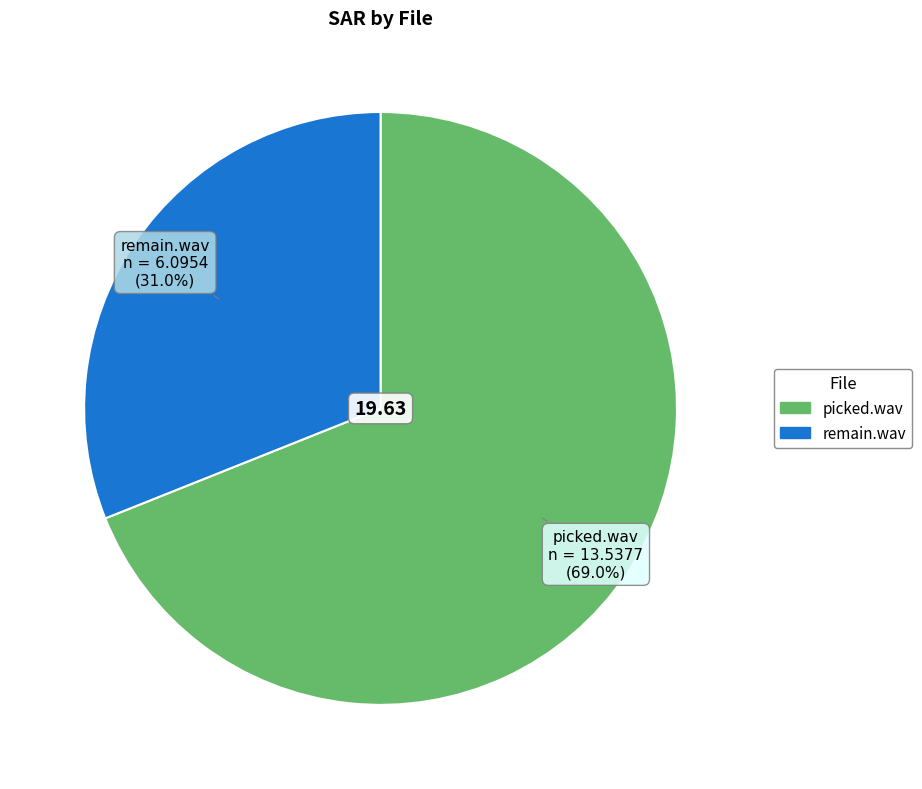

Rank the categories by value from lowest to highest.

remain.wav, picked.wav